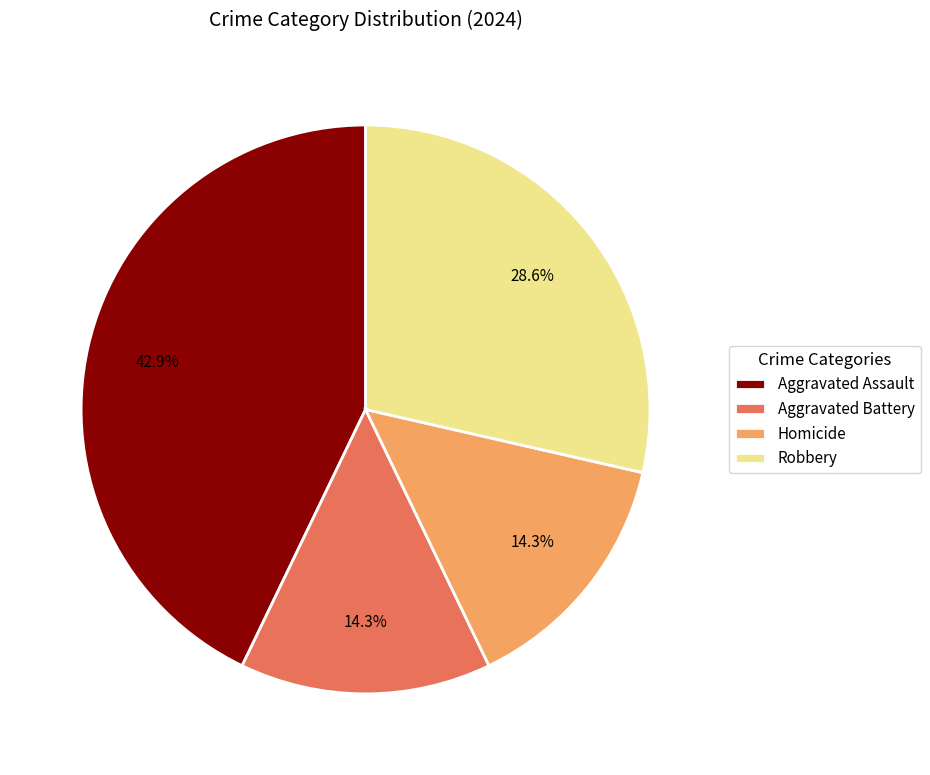

Which category has the biggest portion of the pie?

Aggravated Assault